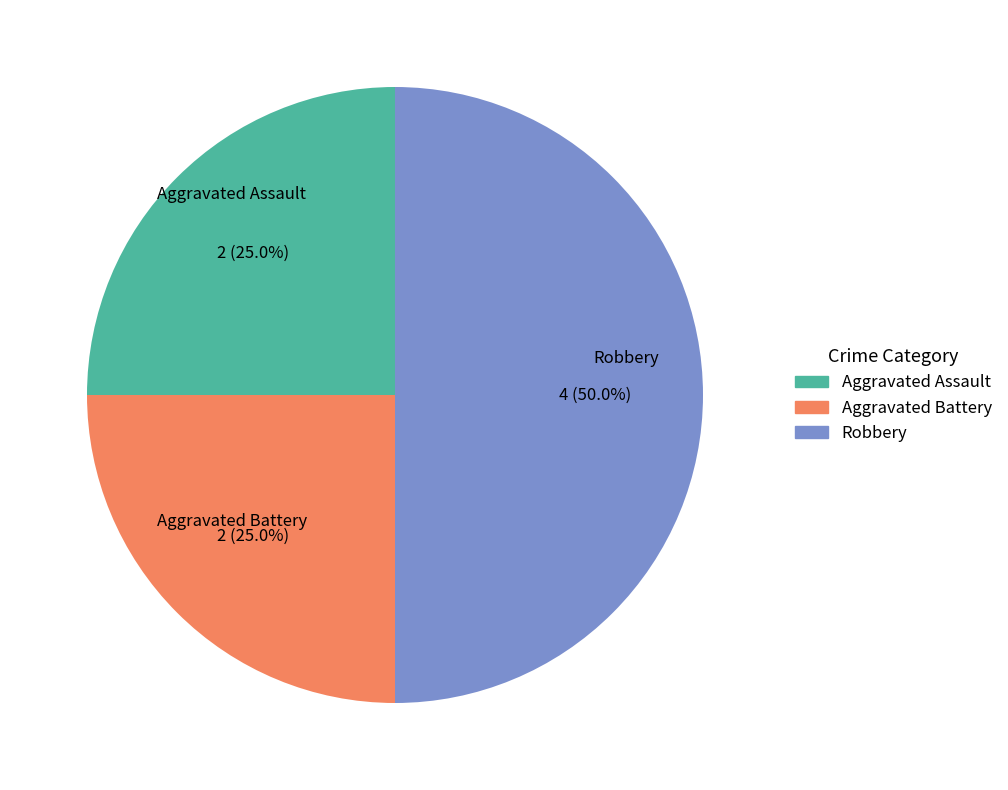

The Robbery slice represents 60% of the pie. True or false?

False